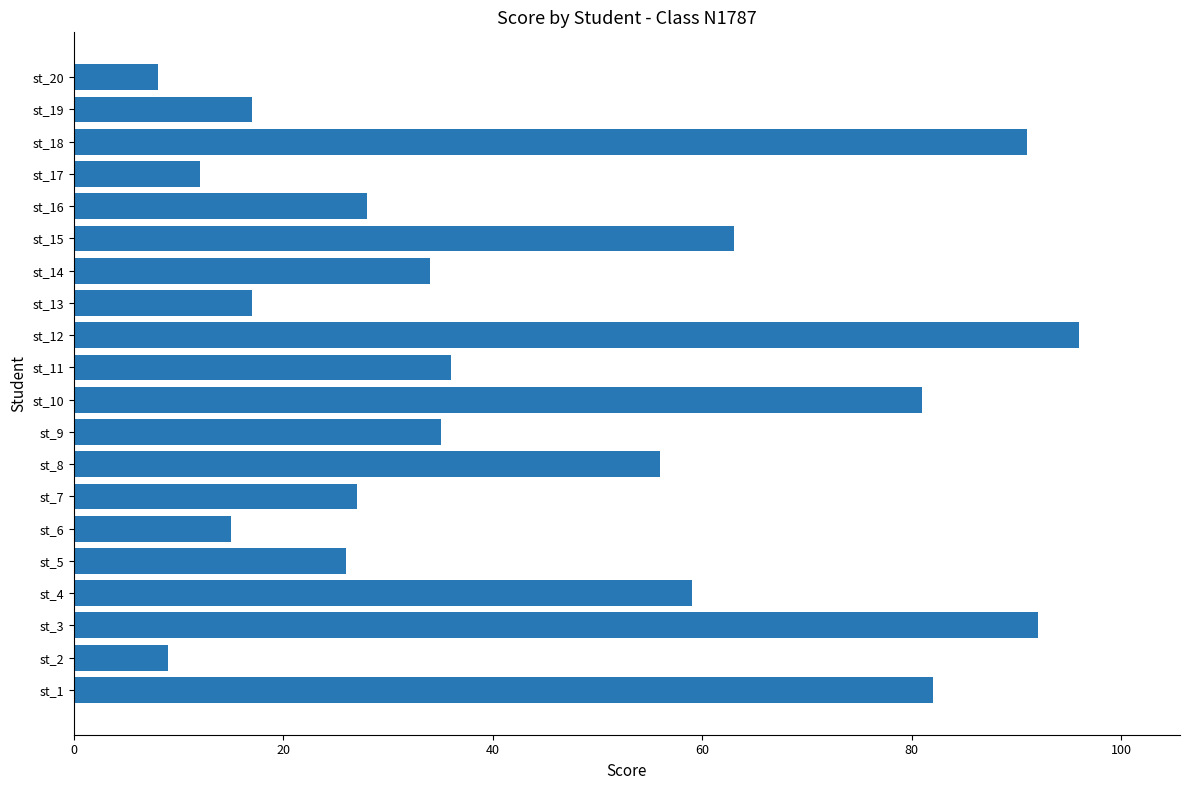

What is the smallest value displayed?

8